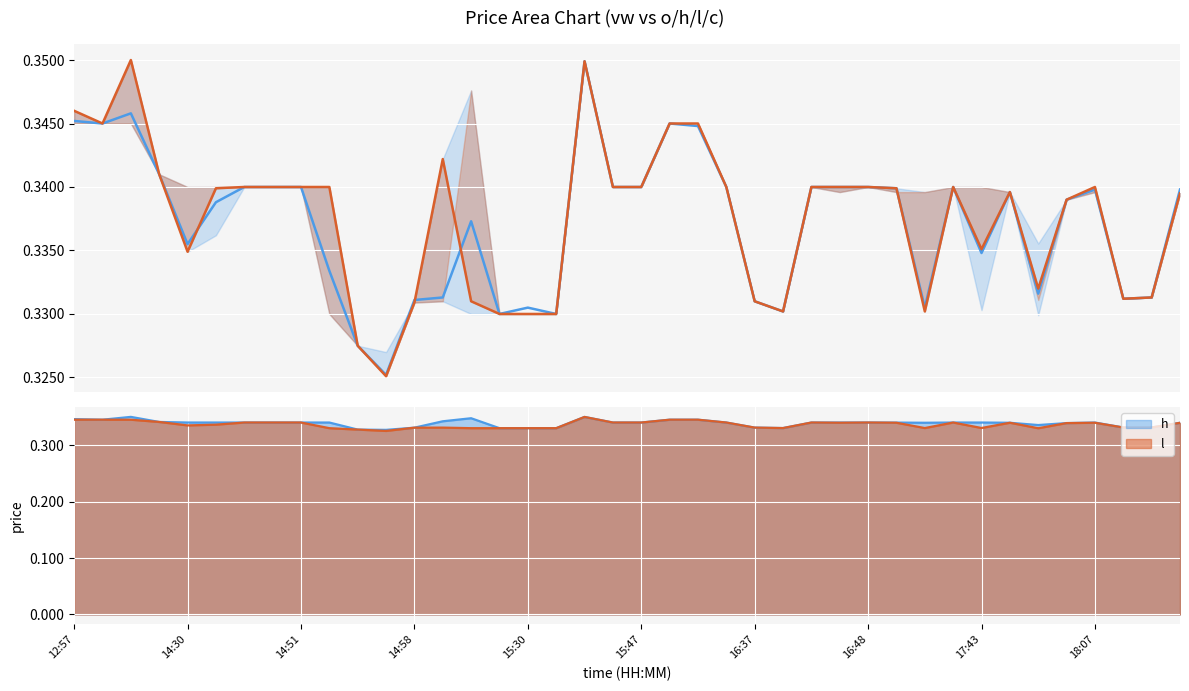

The o (orange) series shows 0.3 at 37. True or false?

True